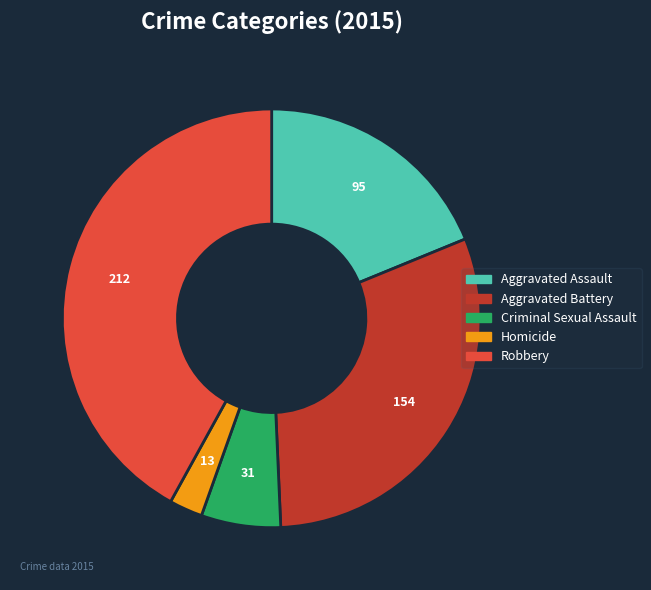

Is it true that Criminal Sexual Assault is 1% of the pie?

False